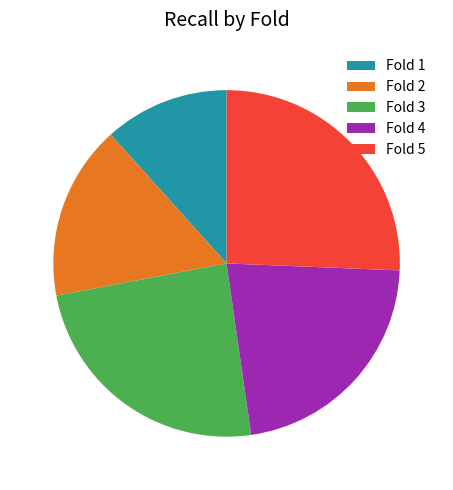

Which has a higher value, Fold 3 or Fold 4?

Fold 3